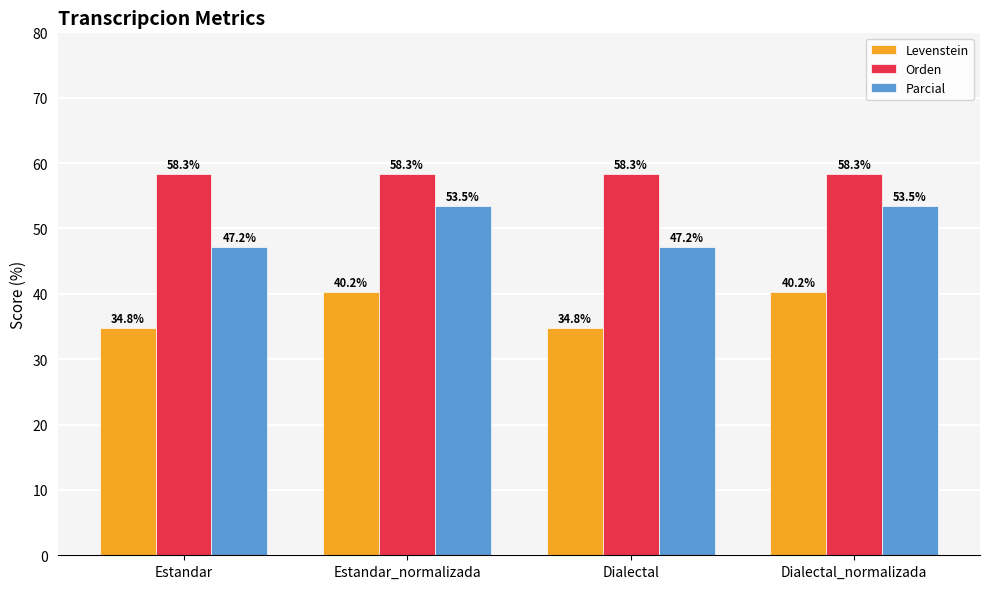

What is the minimum value shown in the chart?

34.8